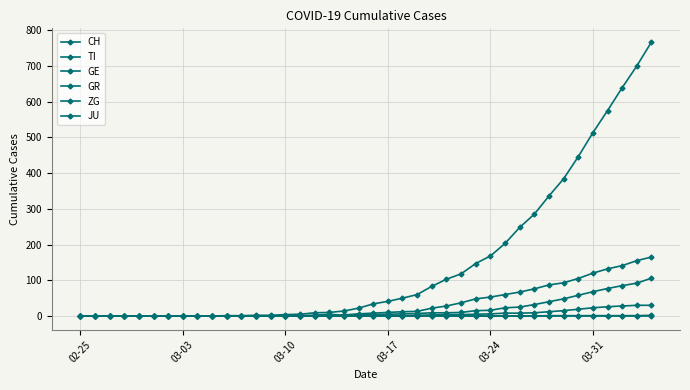

Is this an area chart (filled region under the line)?

No